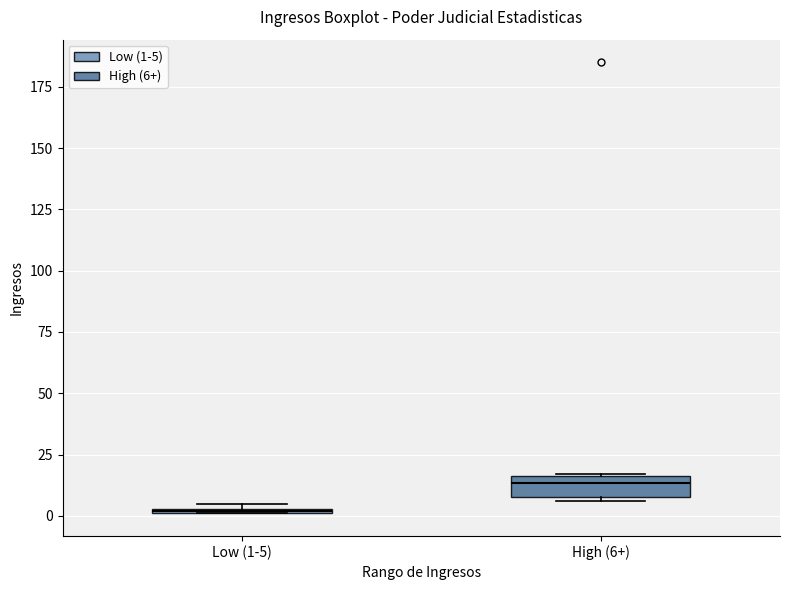

Which box's median line is the lowest?

Low (1-5)